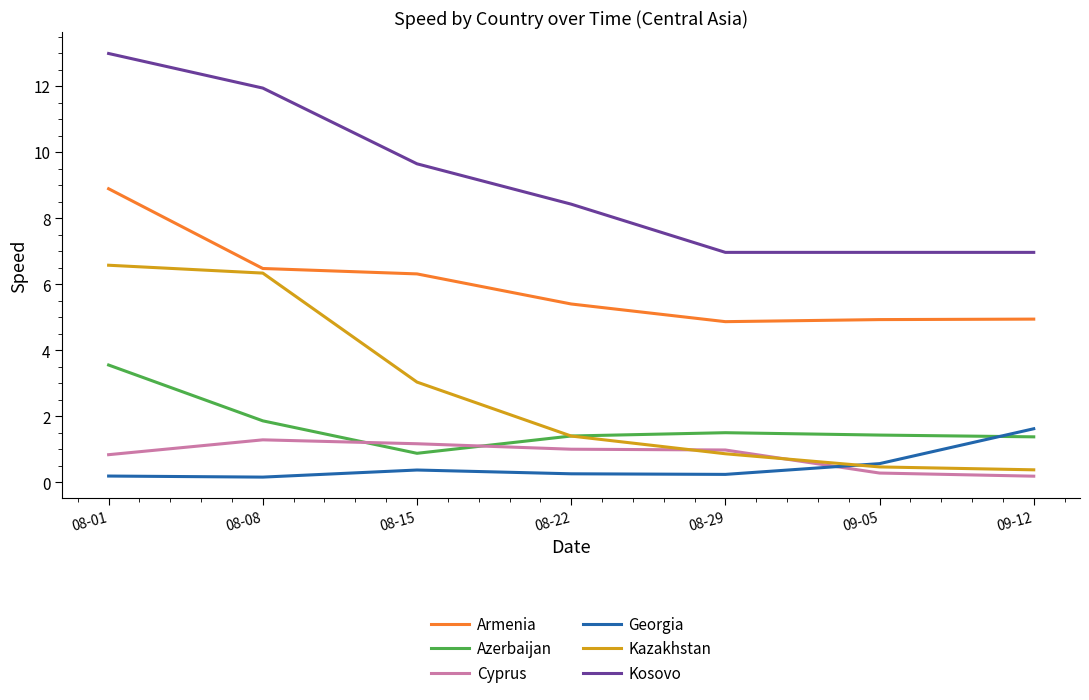

What is the greatest value displayed?

13.0